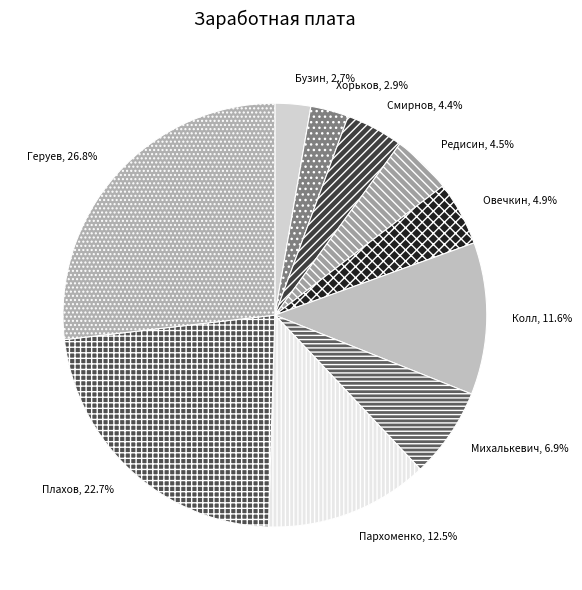

Is the sum of Геруев and Михалькевич greater than half?

No